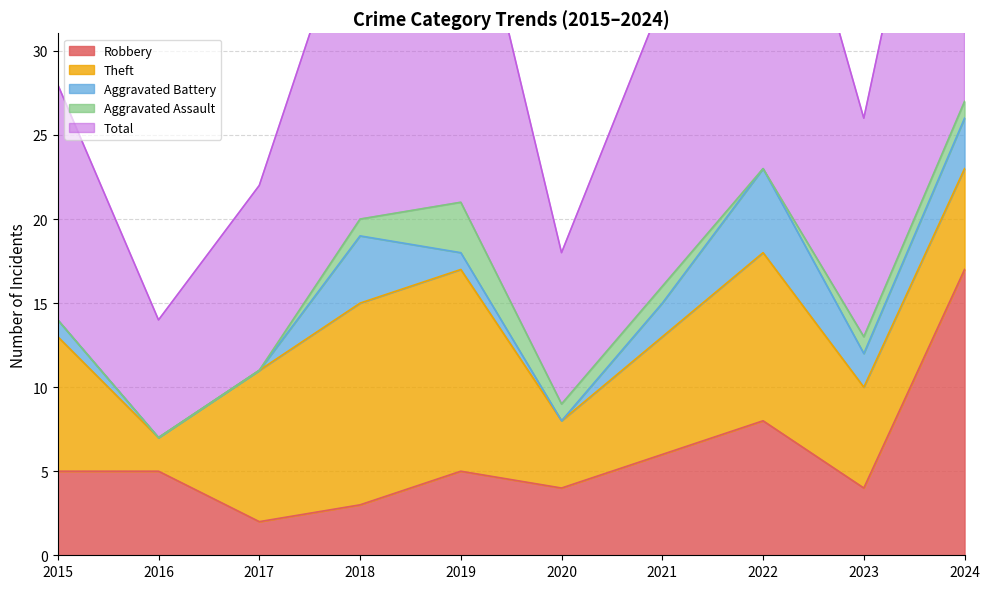

What are all the series names shown in the legend?

Robbery, Theft, Aggravated Battery, Aggravated Assault, Total